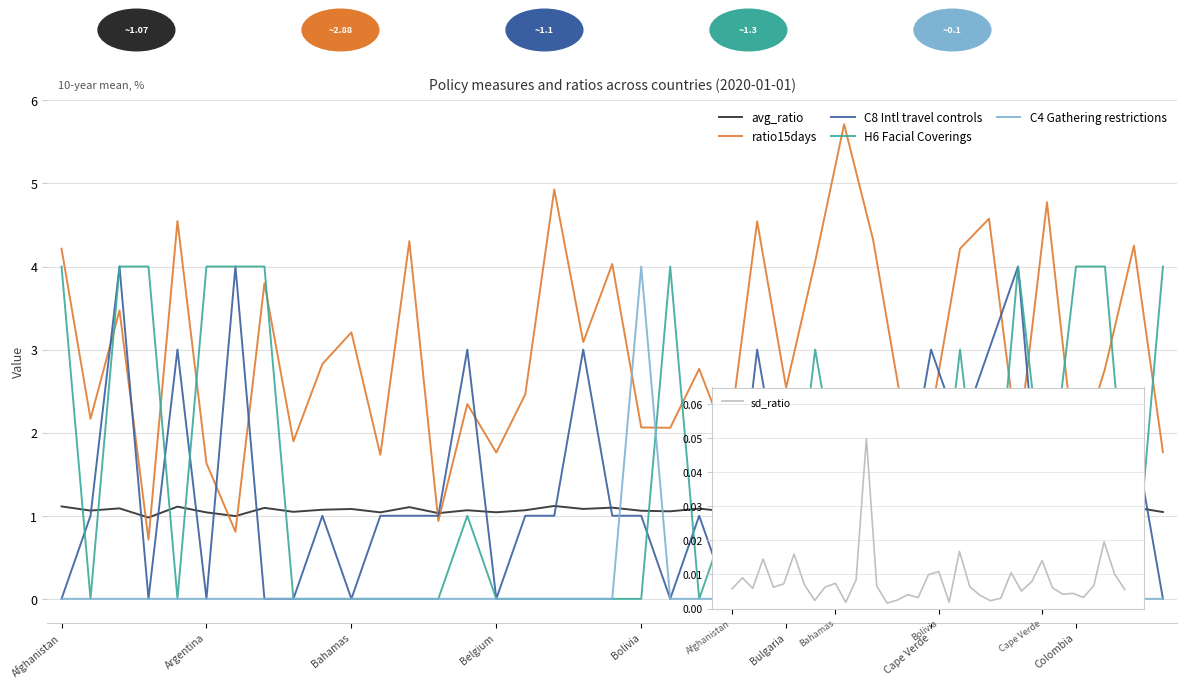

What is the label of the 39th point from the left?

38